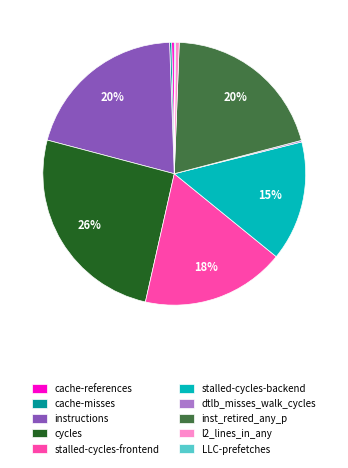

Is it true that instructions is 20% of the pie?

True